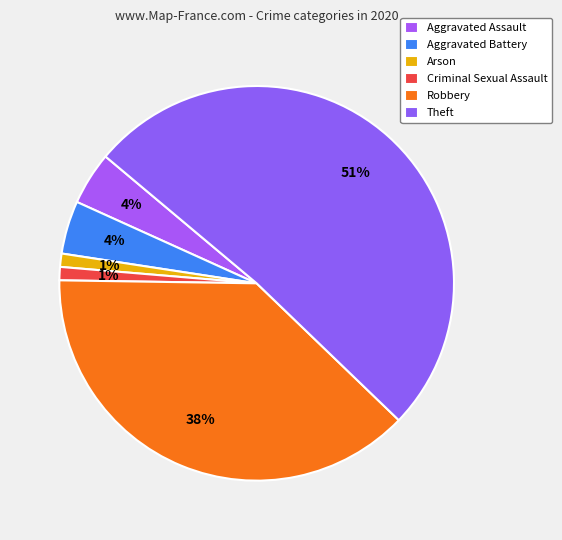

How many segments does this pie chart have?

6